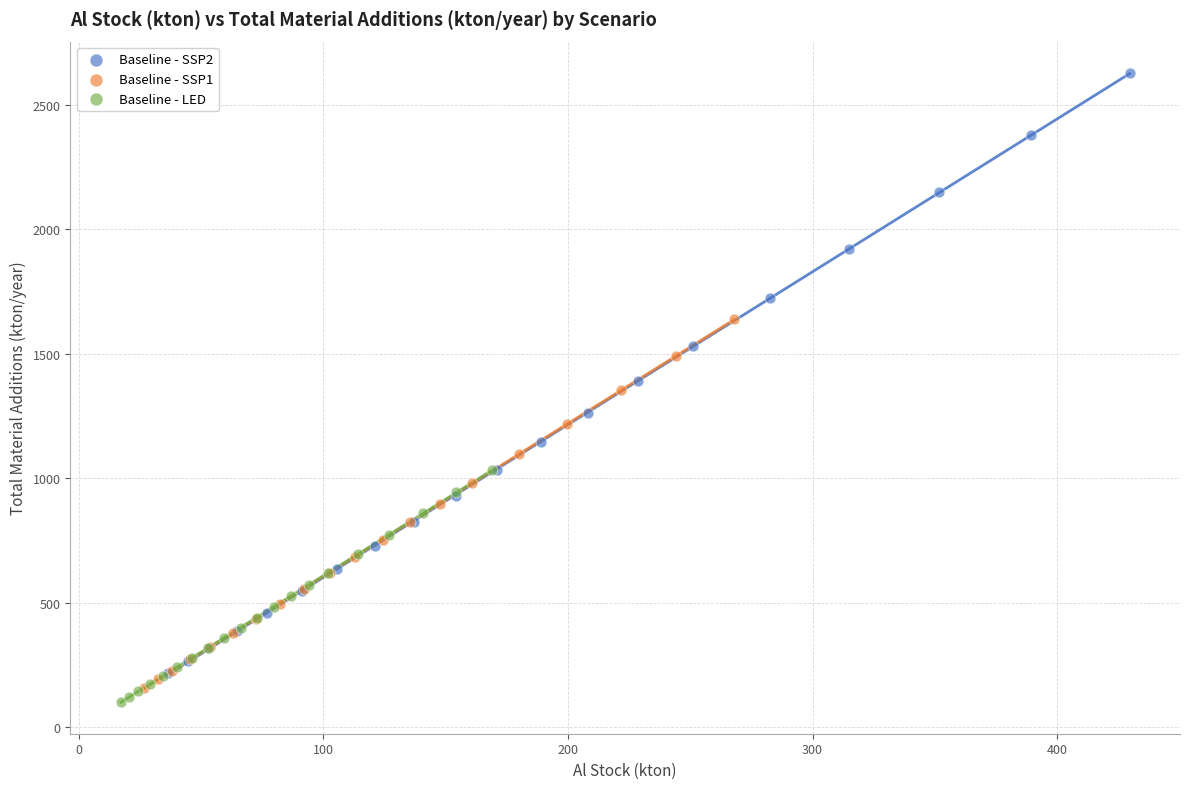

Which series reaches the maximum Y coordinate?

Baseline - SSP2